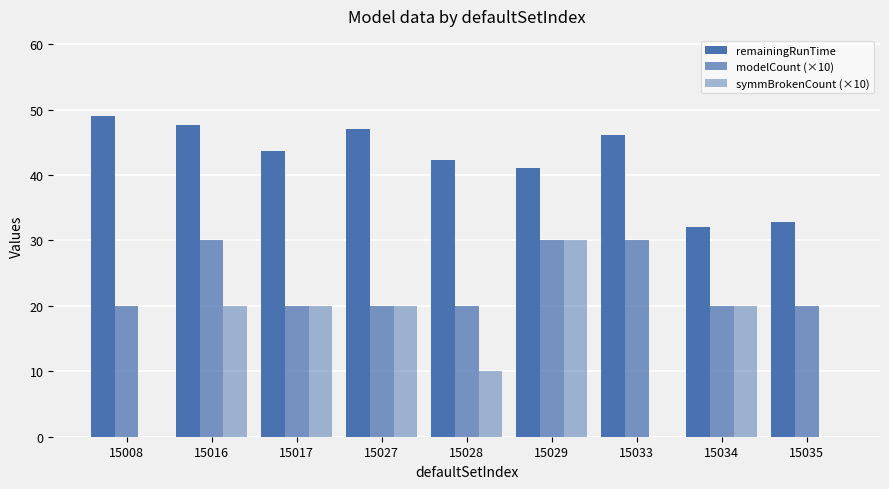

What is the difference between the maximum and minimum values in the symmBrokenCount (×10) series?

30.0